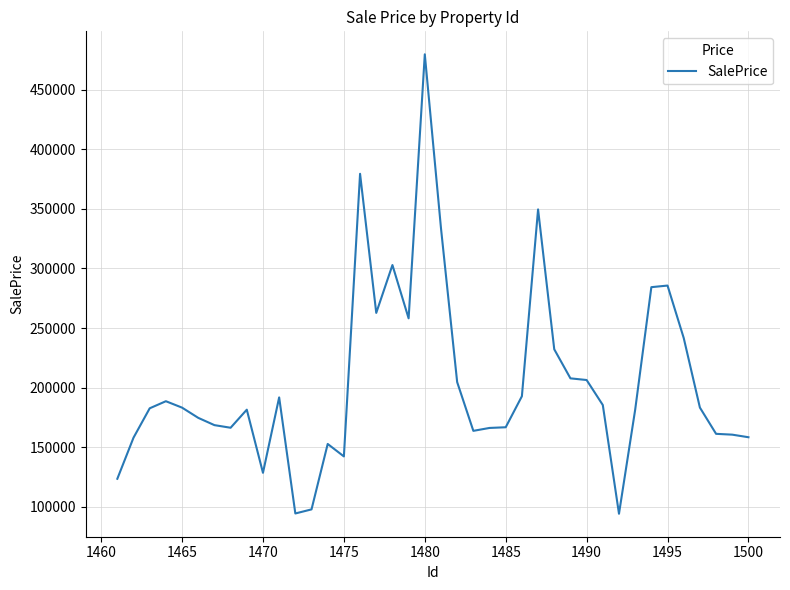

What is the difference between the maximum and minimum values?

385424.1